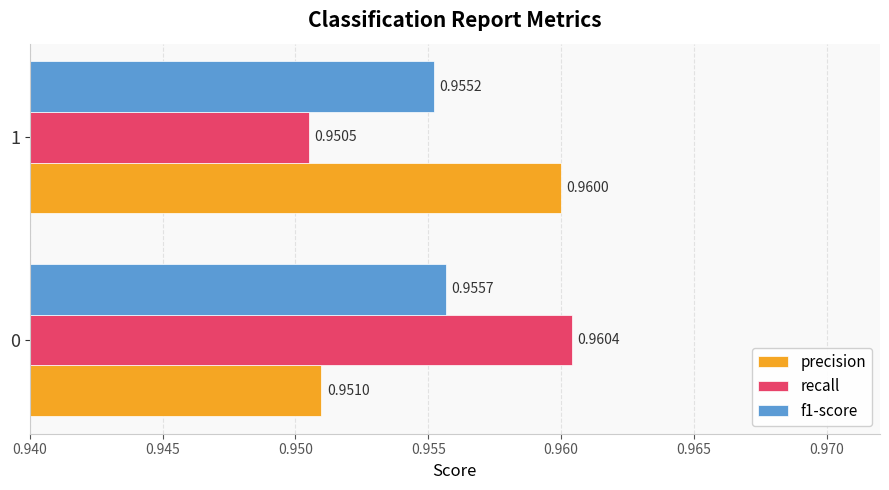

List the series in order of their peak value, lowest first.

f1-score, precision, recall